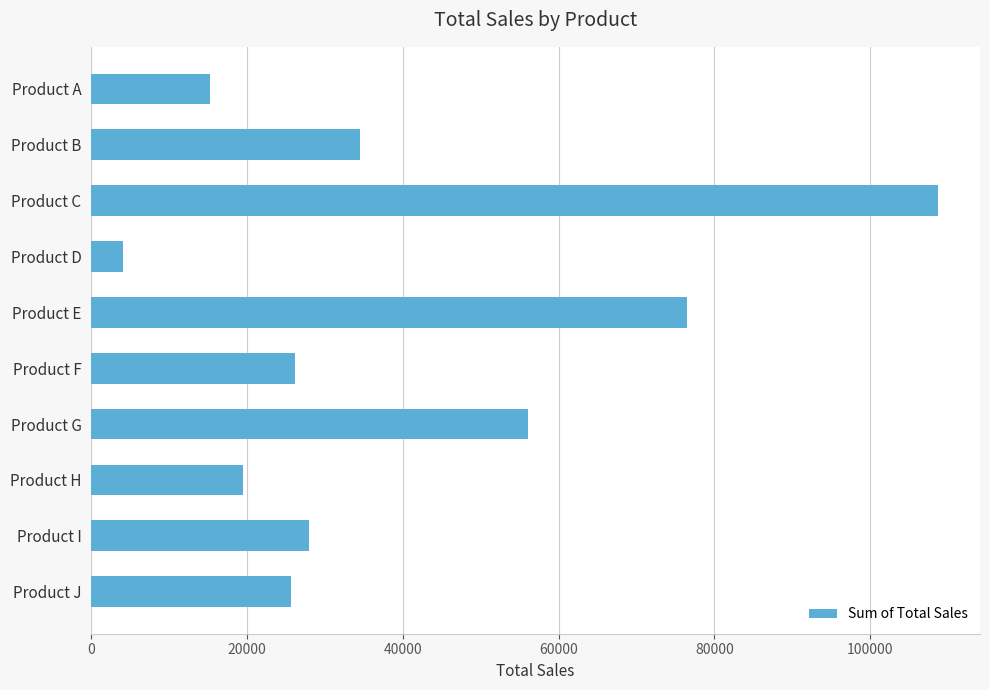

What value does the data have at Product H?

19544